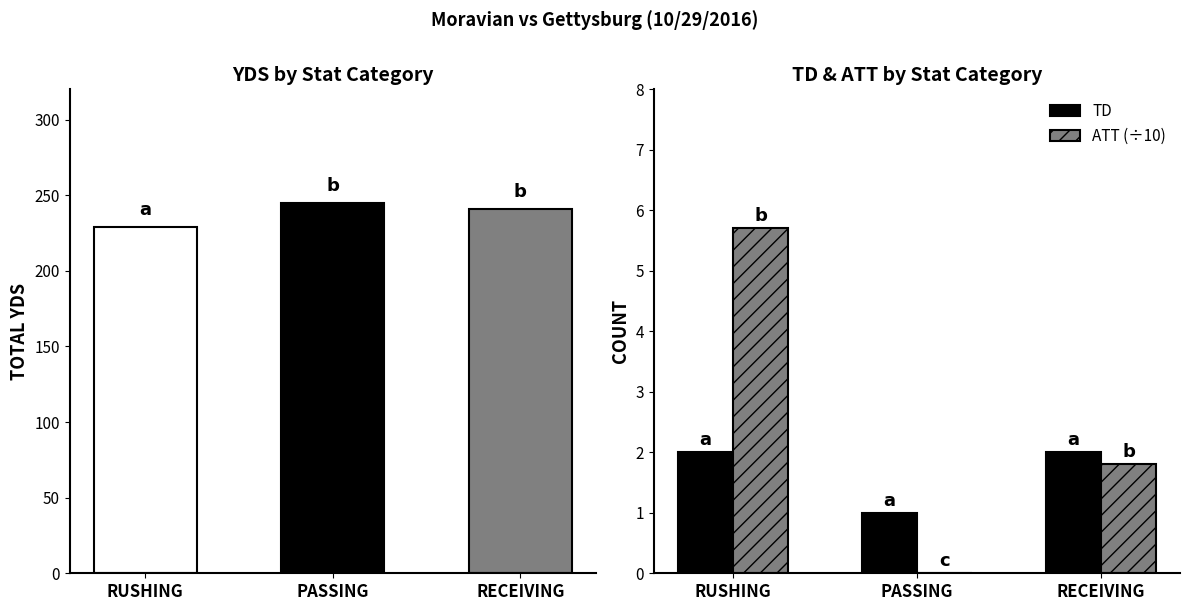

List the series in order of their overall mean, lowest first.

TD, ATT (÷10)